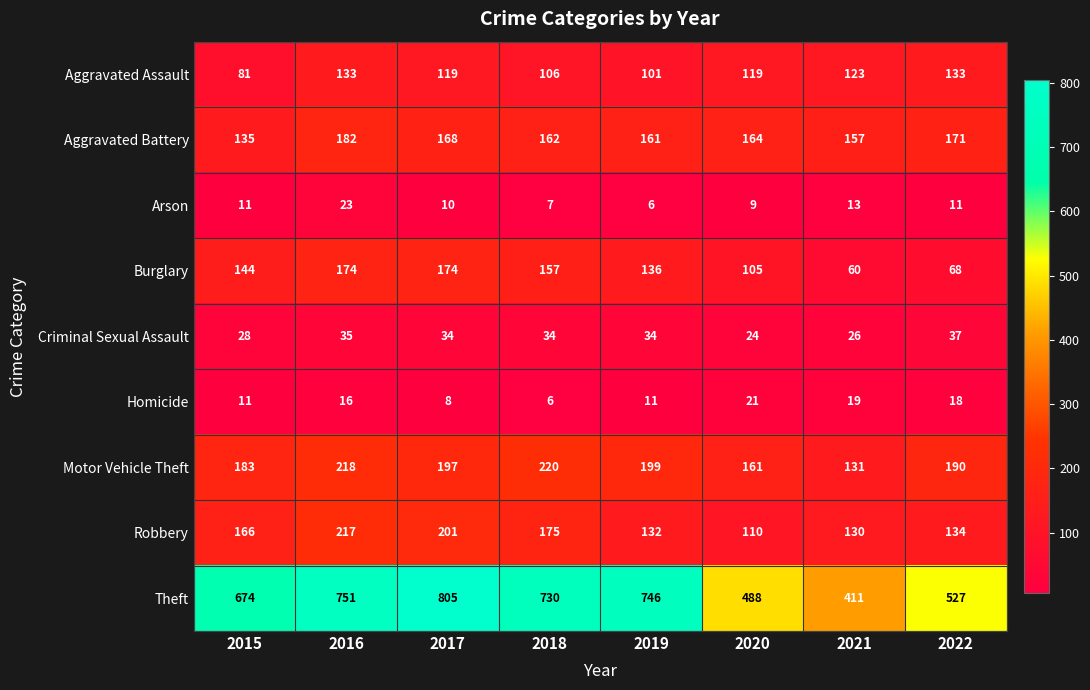

What is the spread (max minus min) of values at 2021?

398